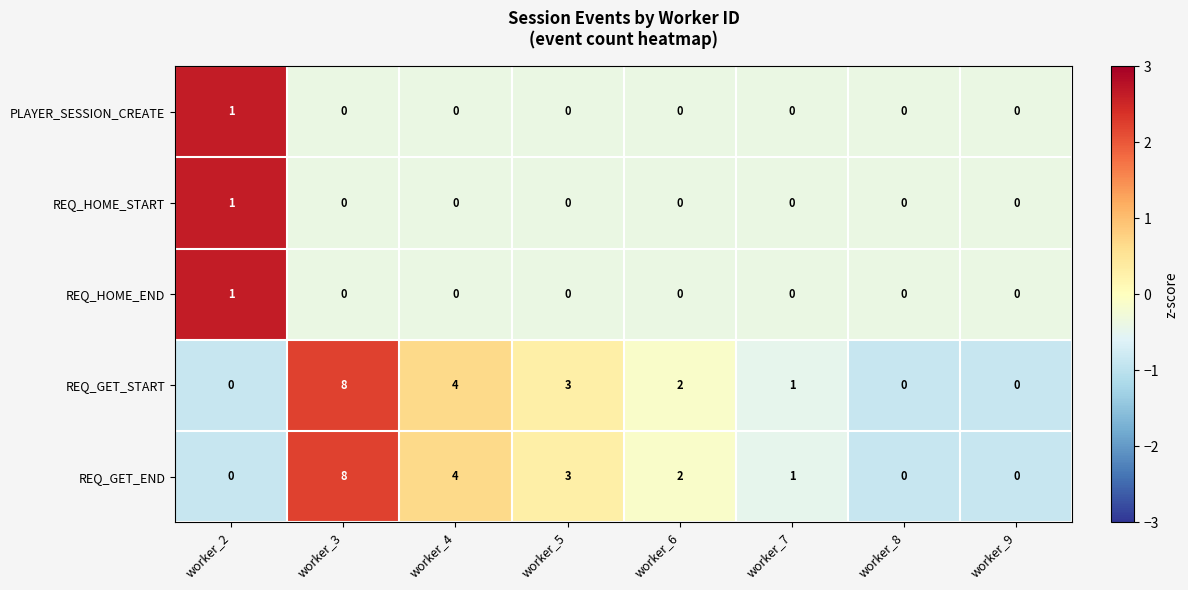

At which label does REQ_GET_END first exceed 2?

worker_3